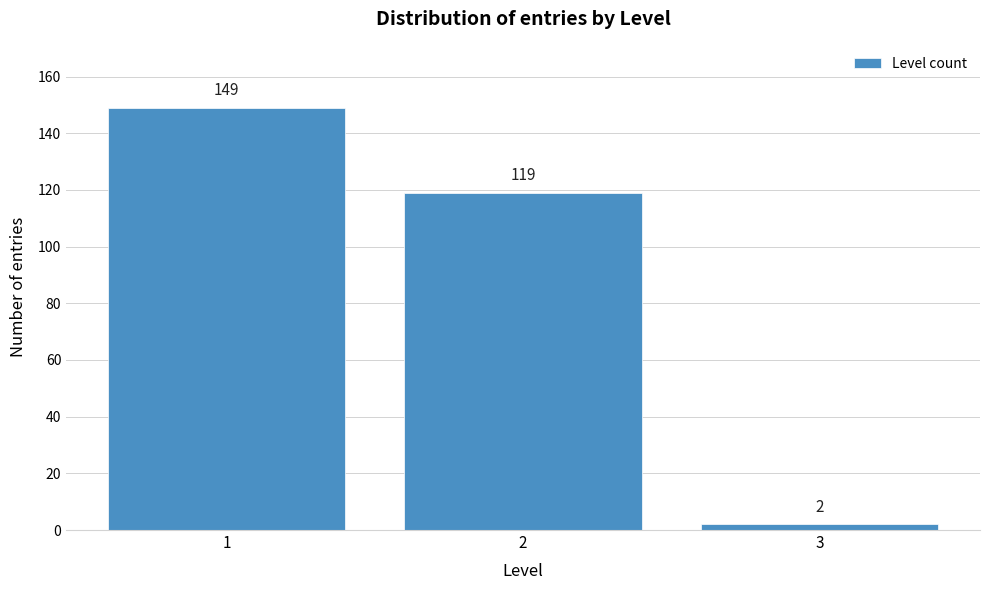

Reading right to left, extract all data points from this chart.

2	119	149